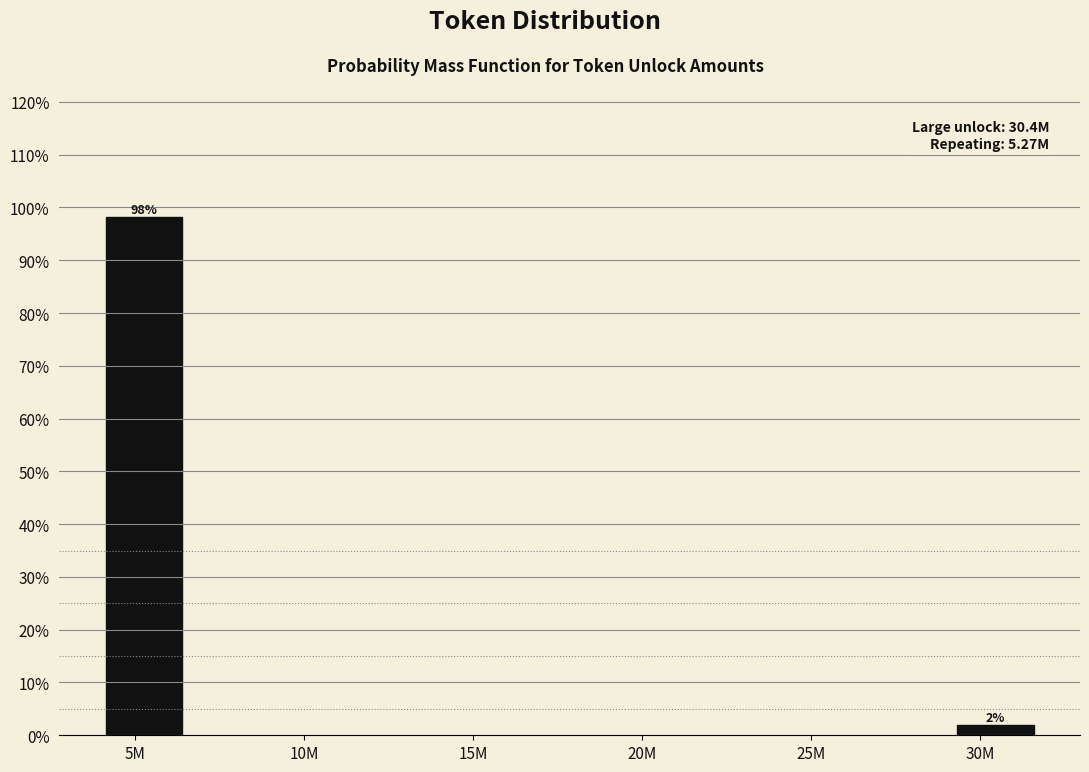

Between 5M and 30M, which is larger?

5M